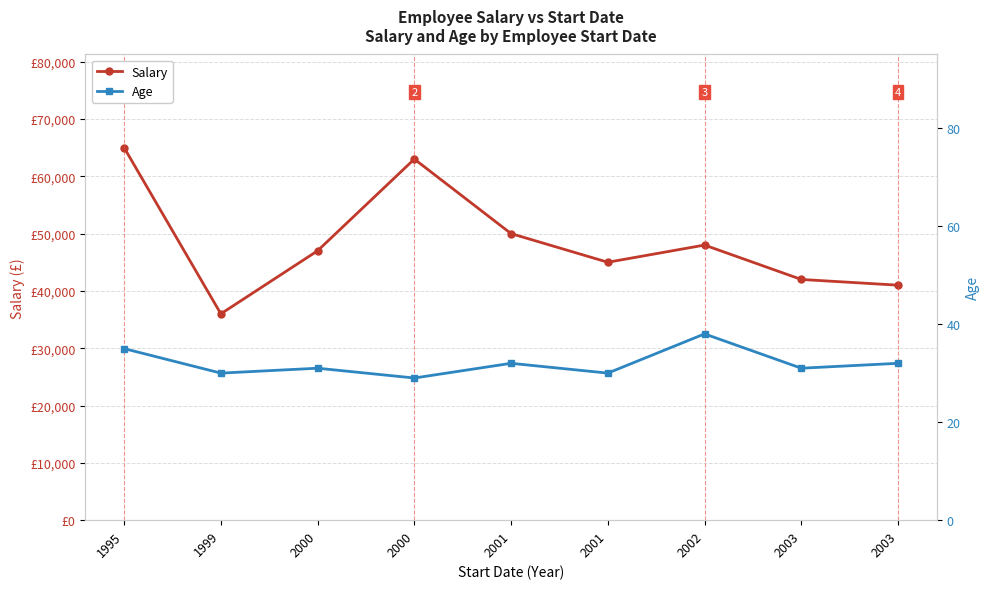

How many Age values are between 30 and 32?

6